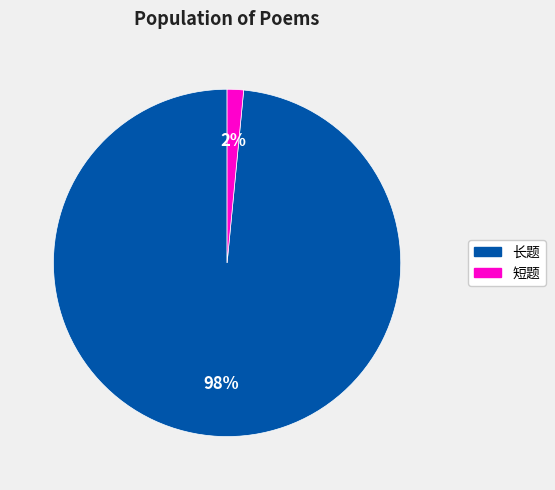

Which has a higher value, 短题 or 长题?

长题